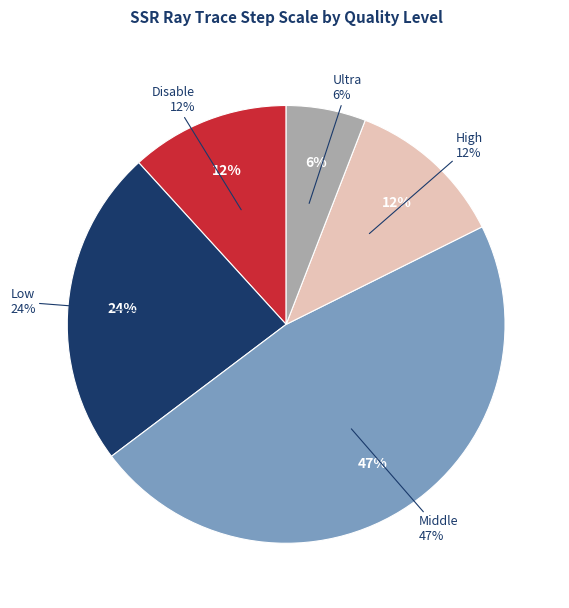

To the nearest percent, what percentage of the pie is Middle?

47%